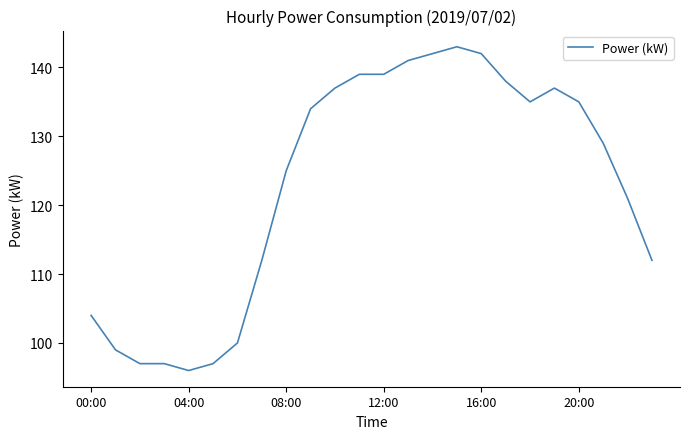

What is the difference between the maximum and minimum values?

47